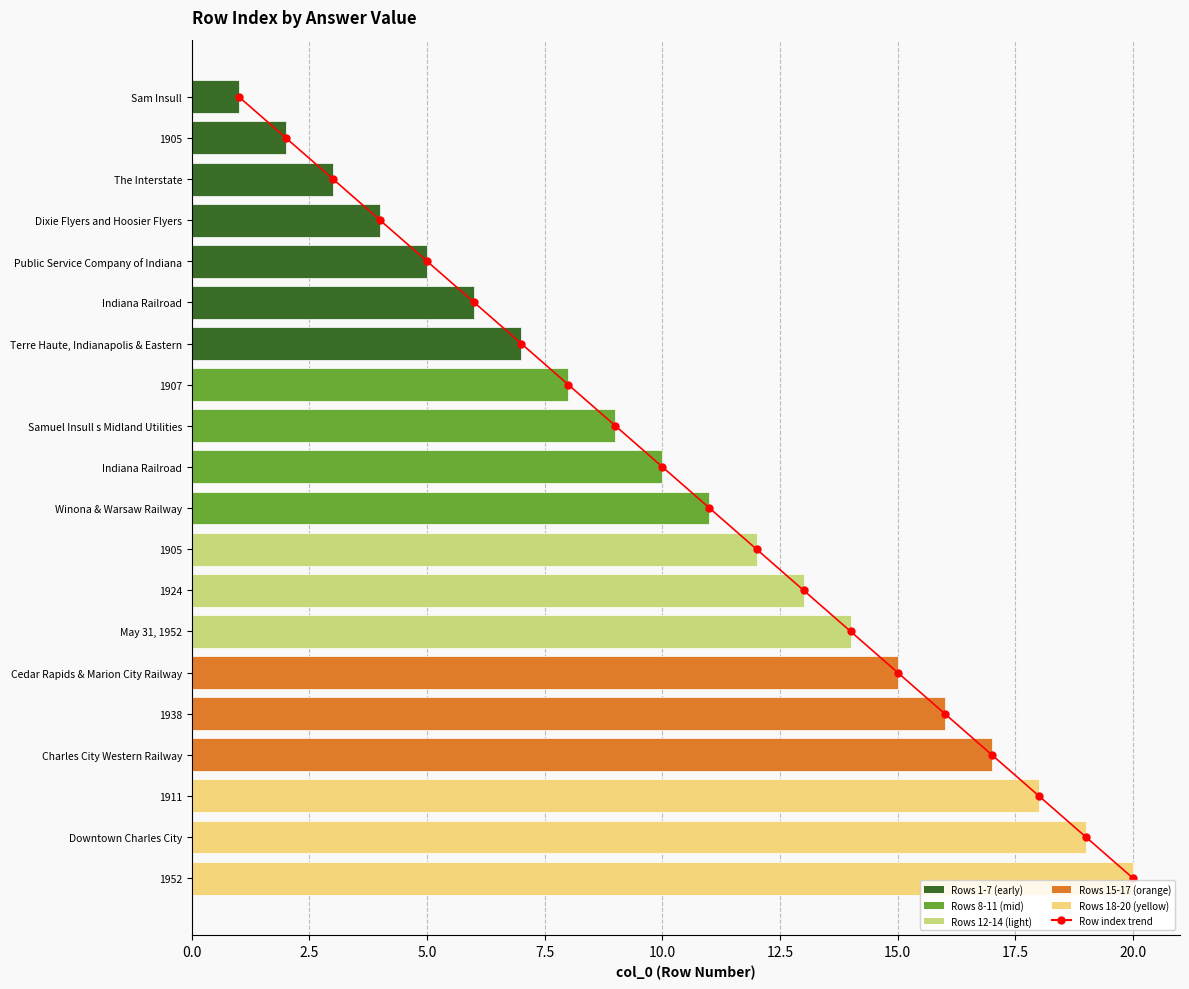

Reading left to right, transcribe all the data shown in this chart.

Row index trend: 0	1	2	3	4	5	6	7	8	9	10	11	12	13	14	15	16	17	18	19
col_0: 1	2	3	4	5	6	7	8	9	10	11	12	13	14	15	16	17	18	19	20